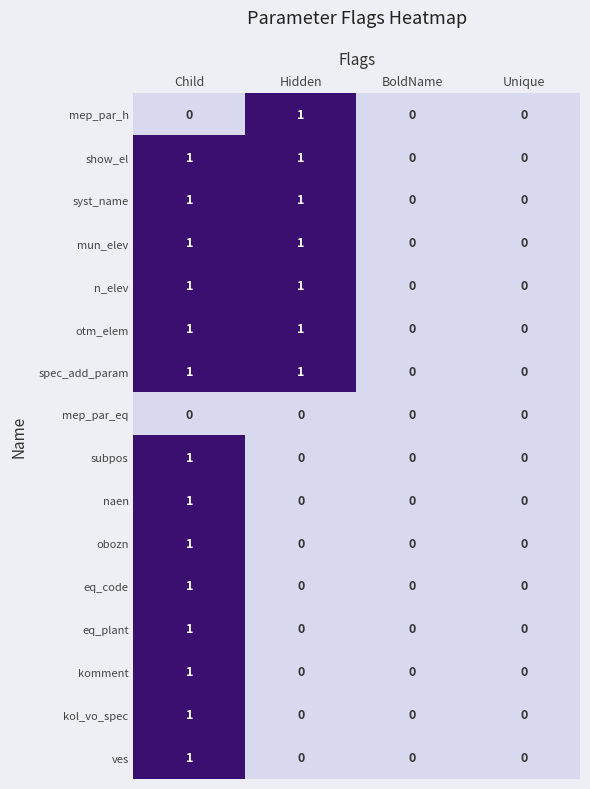

At which label does naen reach its peak?

Child